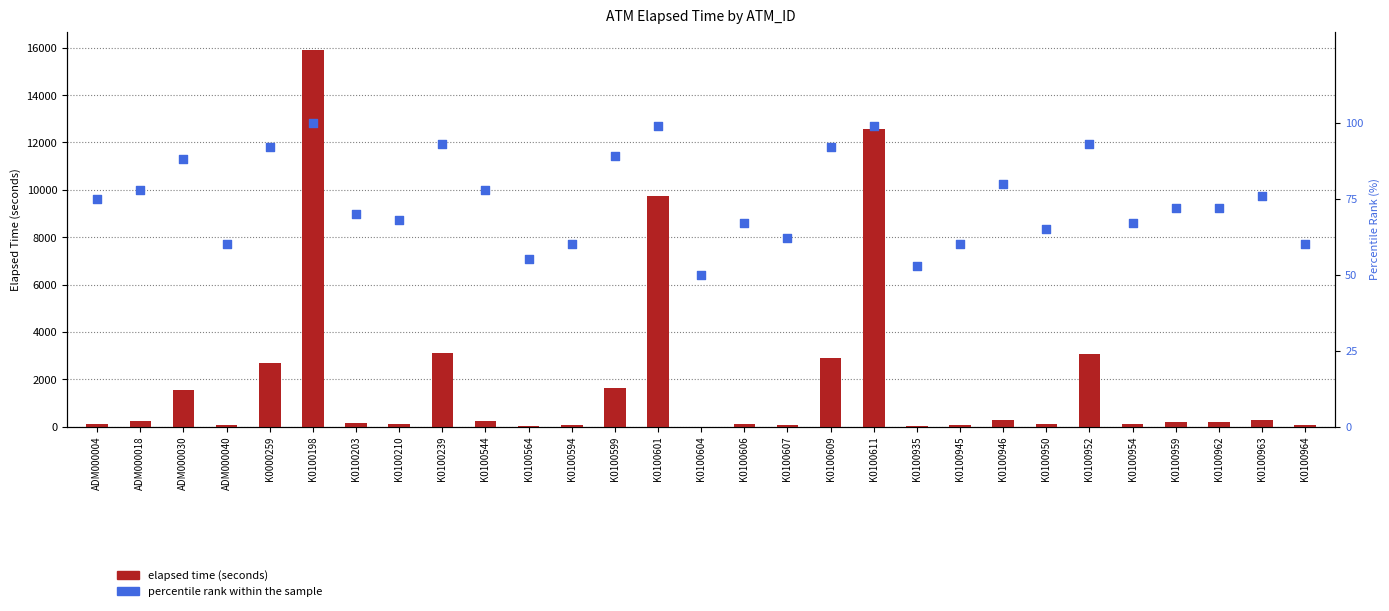

Which series has the largest Y range (max minus min)?

elapsed time (seconds)